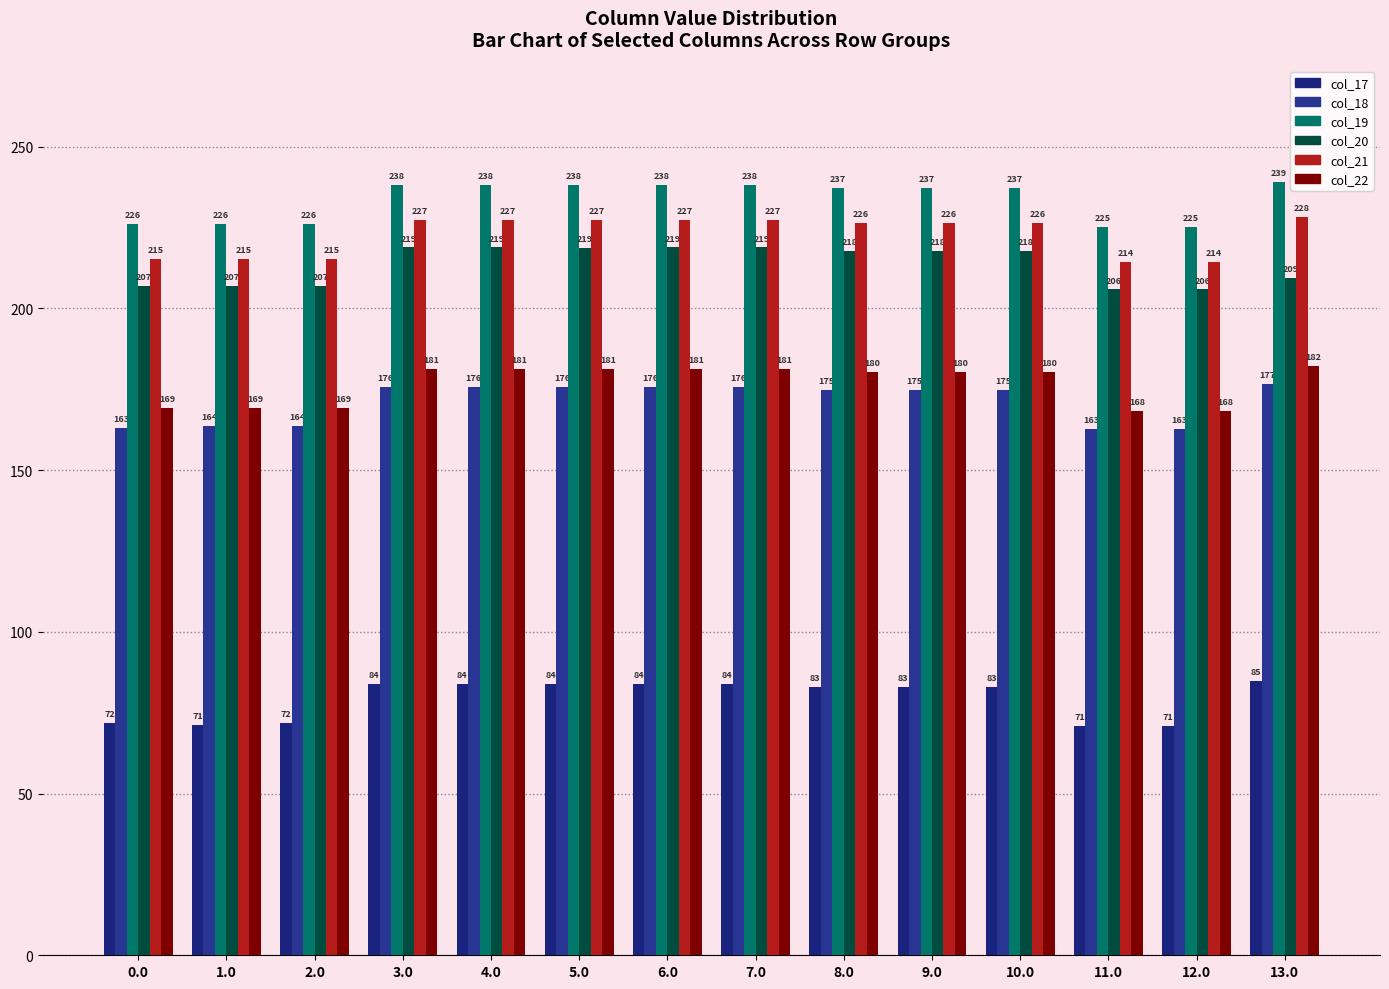

Between 11.0 and 1.0, which is larger?

1.0